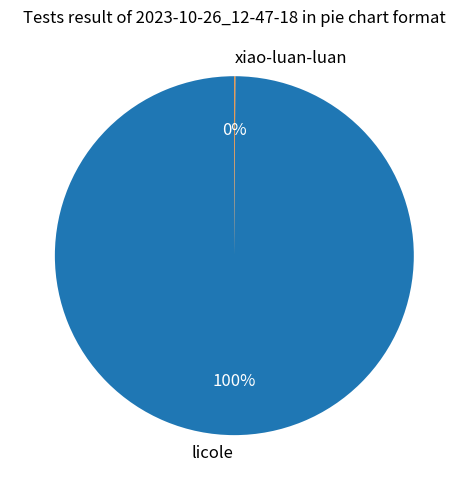

Does licole account for over 50% of the chart?

Yes